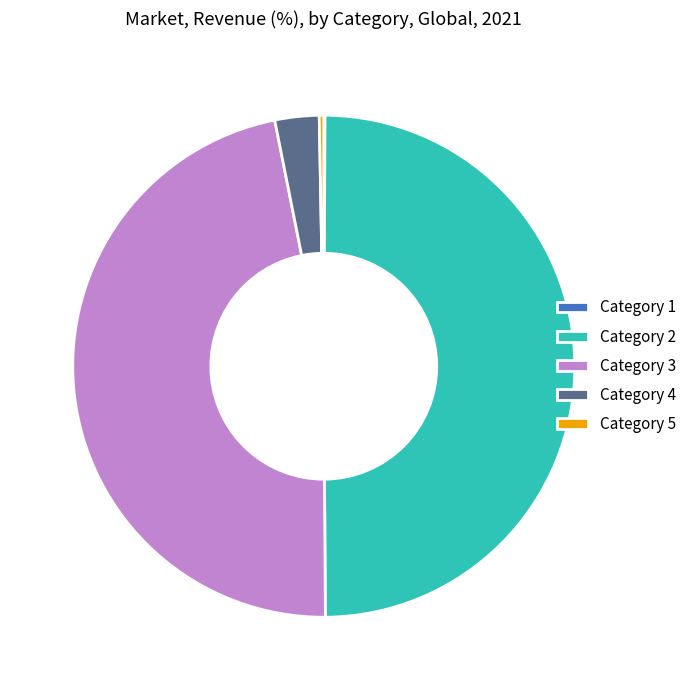

Approximately how many times larger is the value at Category 4 compared to Category 5?

9.9